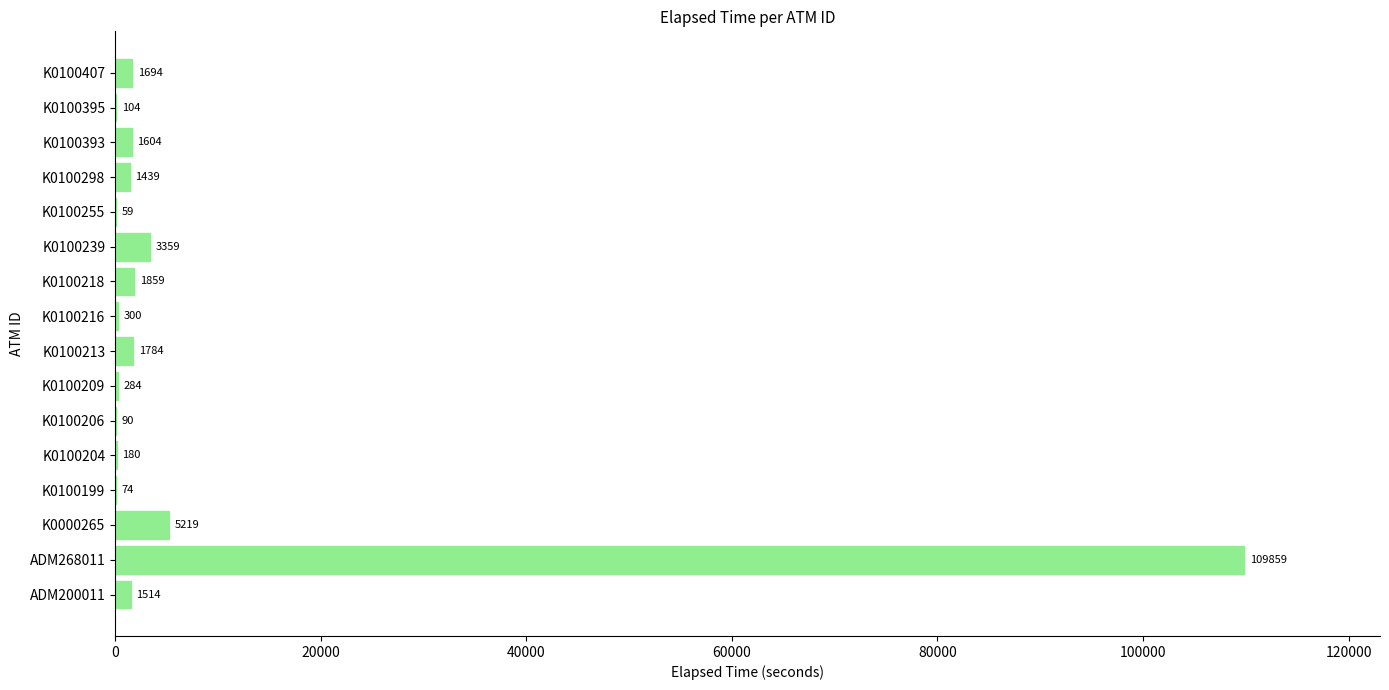

What is the sum of the values at K0100407 and ADM200011?

3208